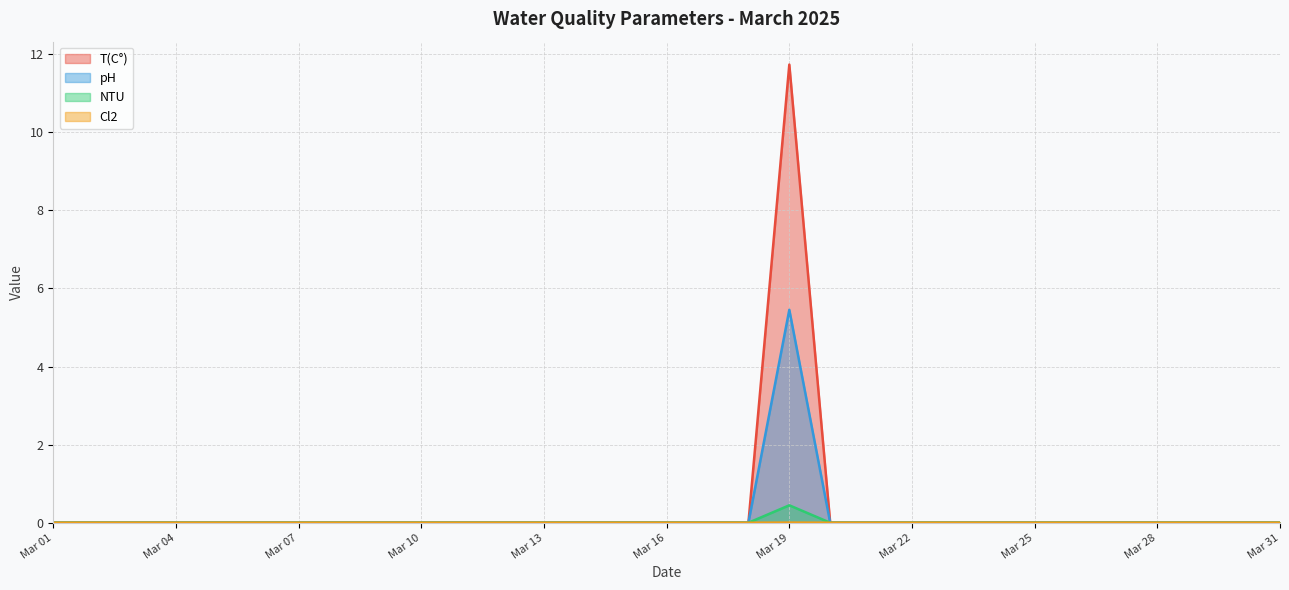

The T(C°) series shows 0.0 at 2025-03-29. True or false?

True